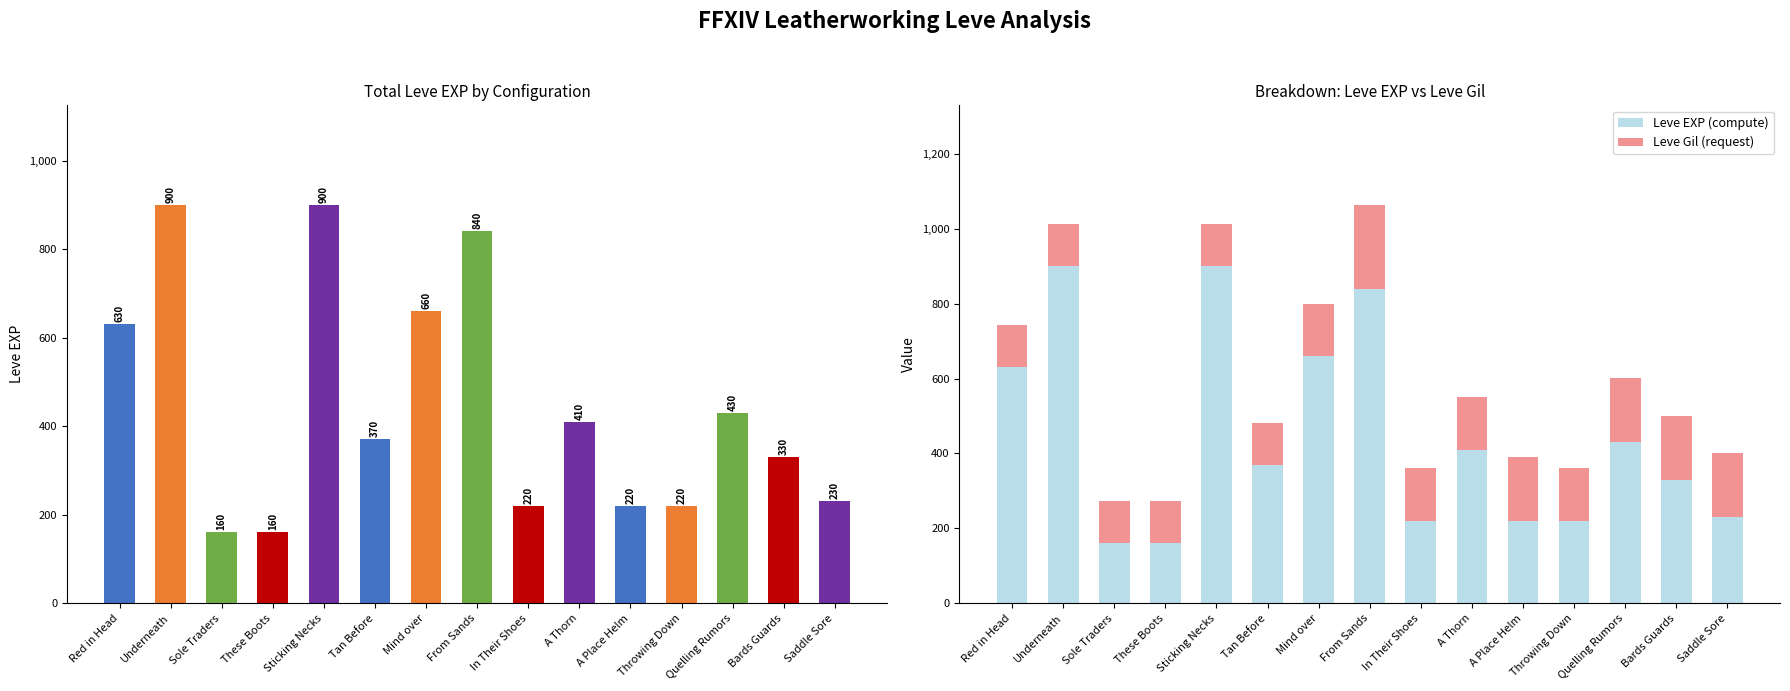

Which series has the largest total across all categories?

Leve EXP